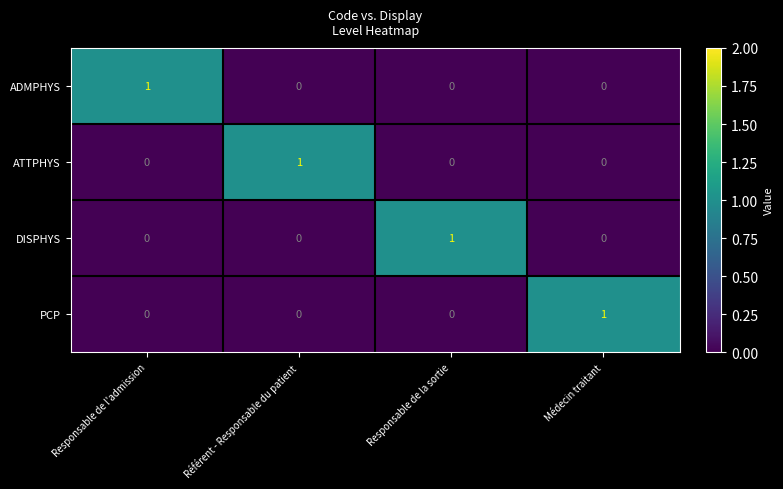

How many positive values does the ADMPHYS series have?

1